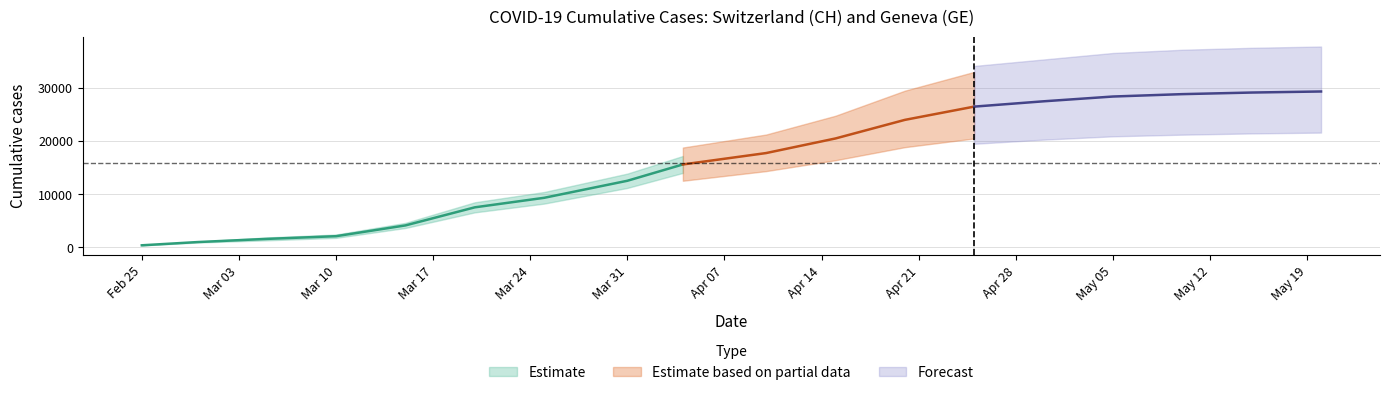

What is the spread (max minus min) of values at 2020-05-20?

3300